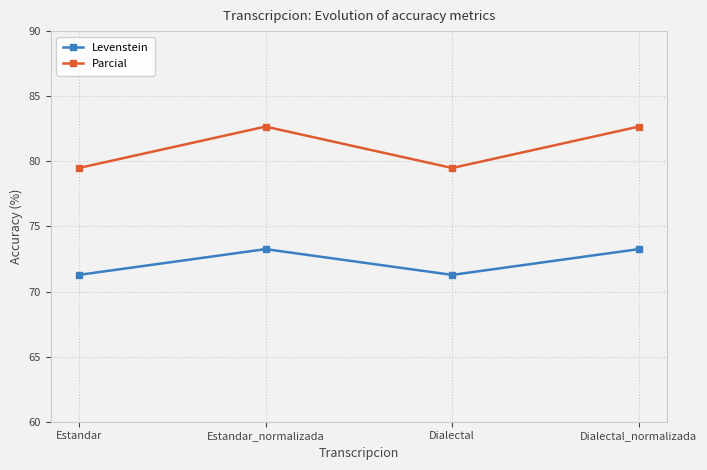

True or false: Parcial and Levenstein cross at least once.

False